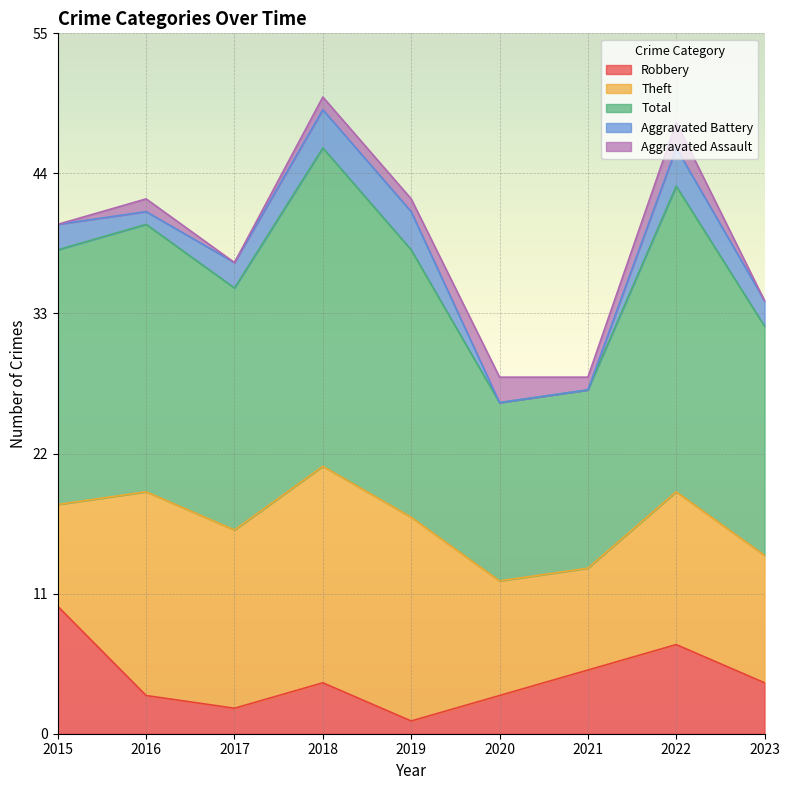

At which label does Total first exceed 20?

2016